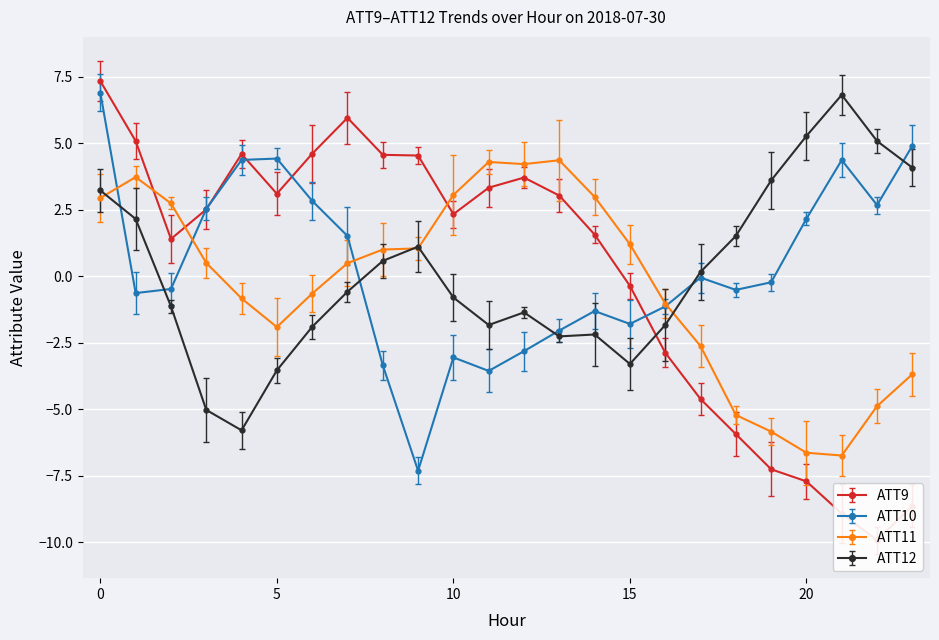

What is the sum of all ATT11 values?

-7.6